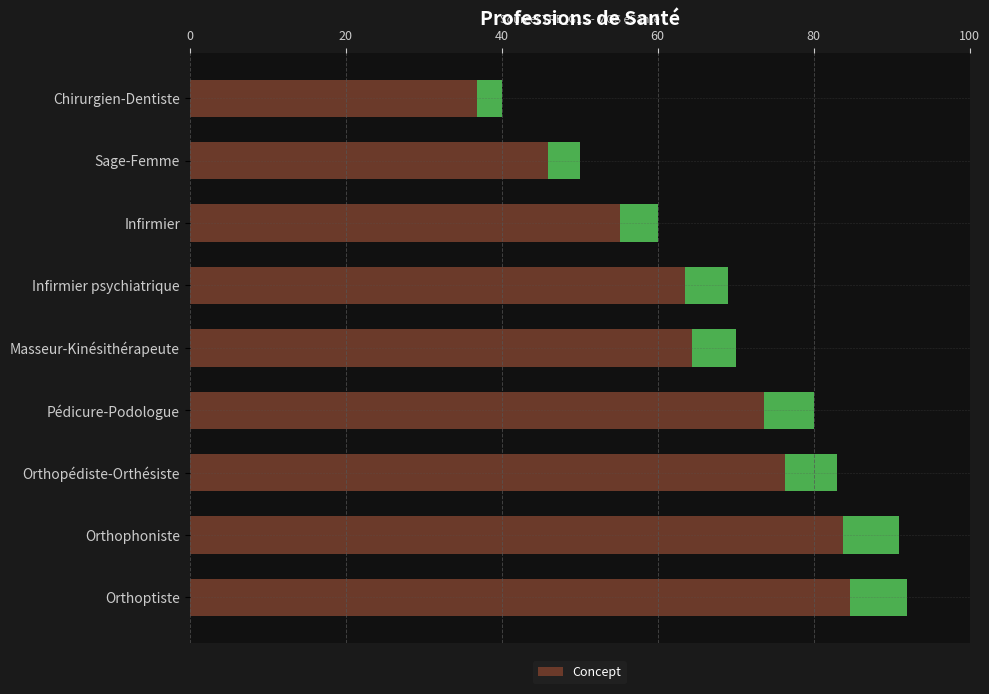

The value at Orthoptiste is 120. True or false?

False